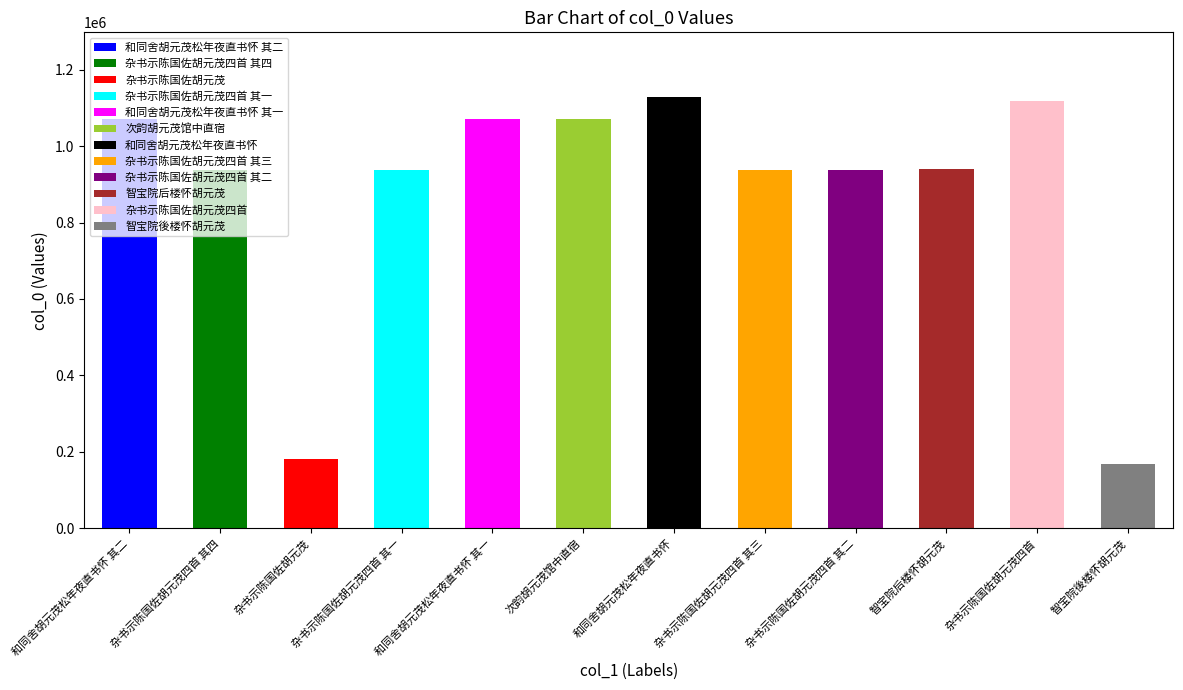

Where is the data nearest to the value 648527?

杂书示陈国佐胡元茂四首 其四